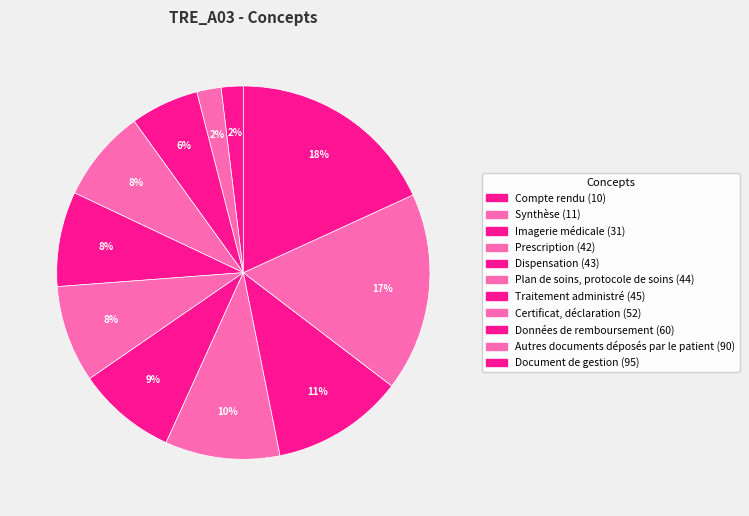

Is there a majority slice in this chart?

No